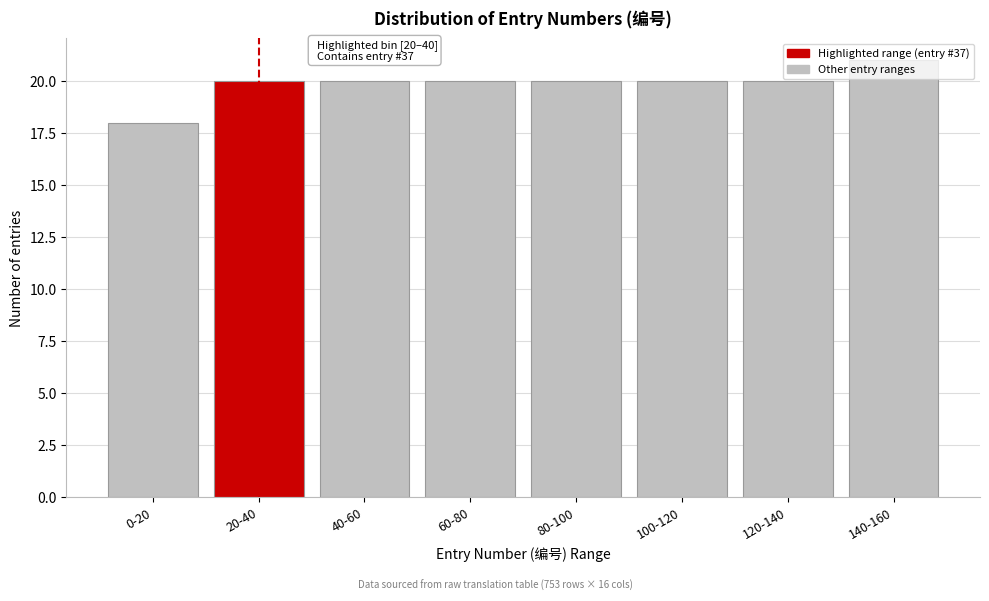

Read the value at 140-160.

21